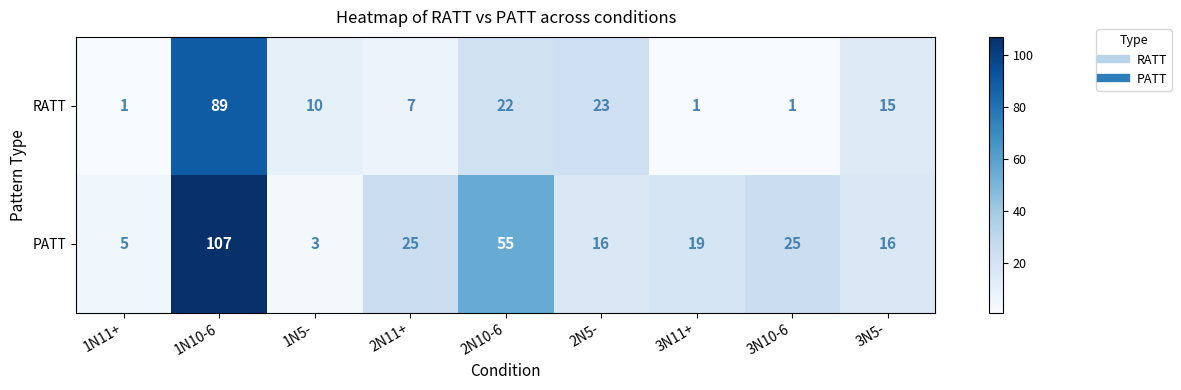

Which category has the highest value across all series?

1N10-6